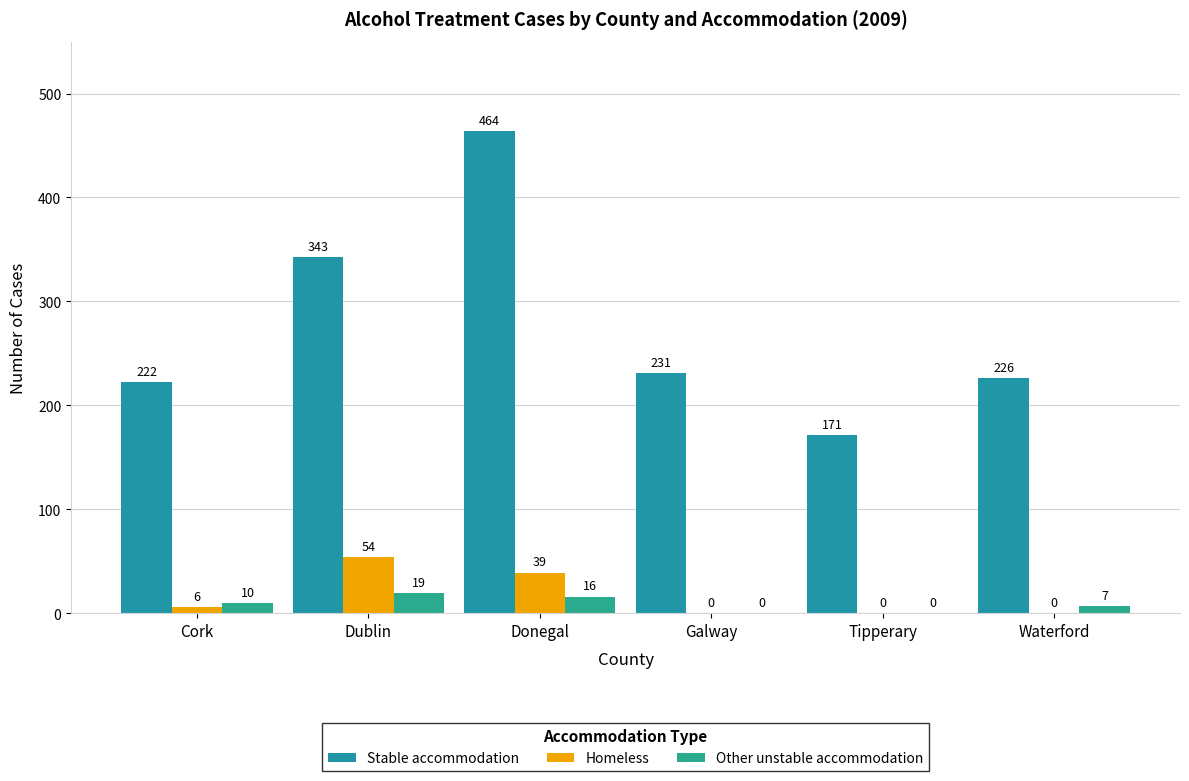

Which series has the largest range (max minus min)?

Stable accommodation